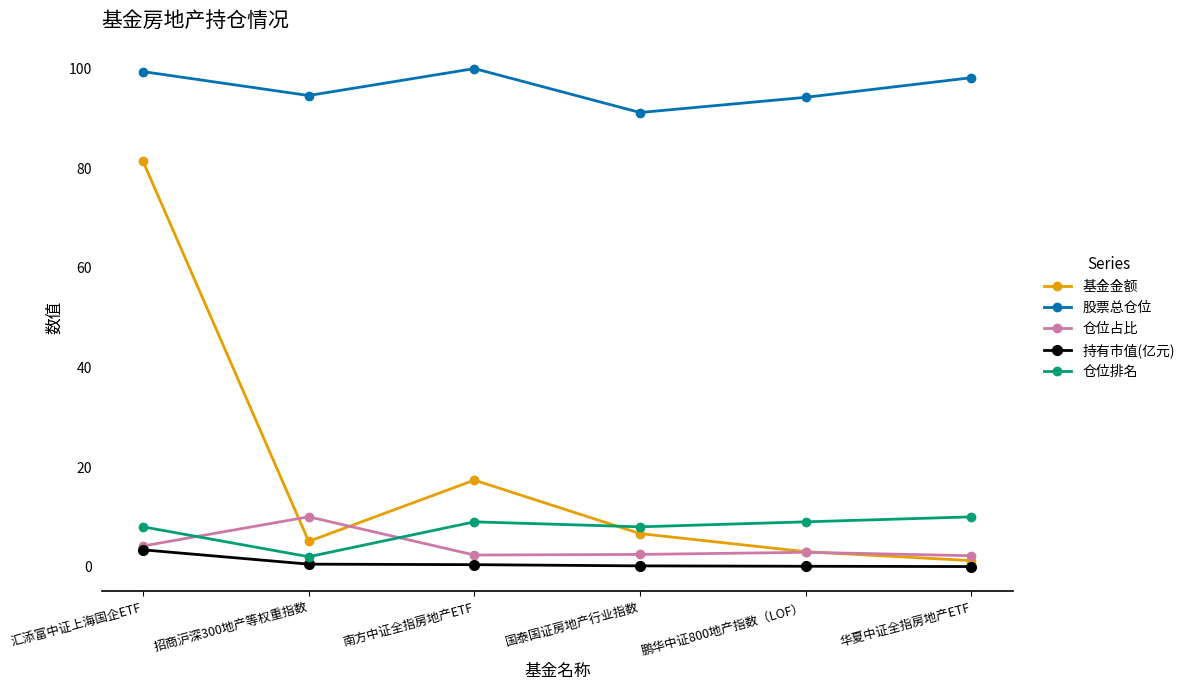

Between 汇添富中证上海国企ETF and 招商沪深300地产等权重指数, which series saw the biggest shift?

基金金额